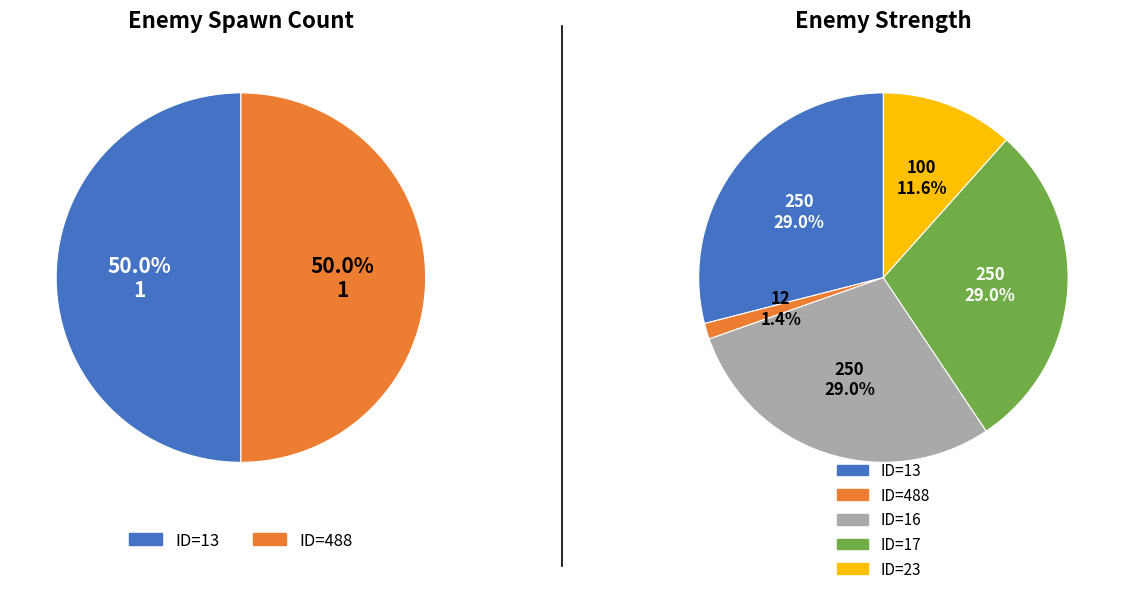

Does ID=23 (出現数=0) represent more than half of the total?

No